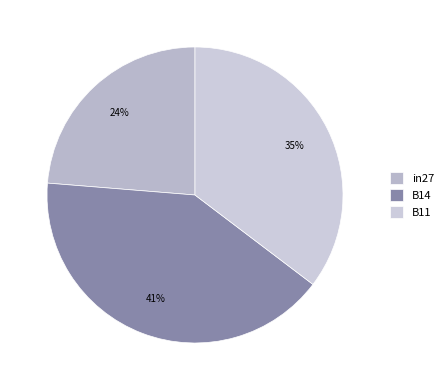

Is it true that in27 is 14% of the pie?

False